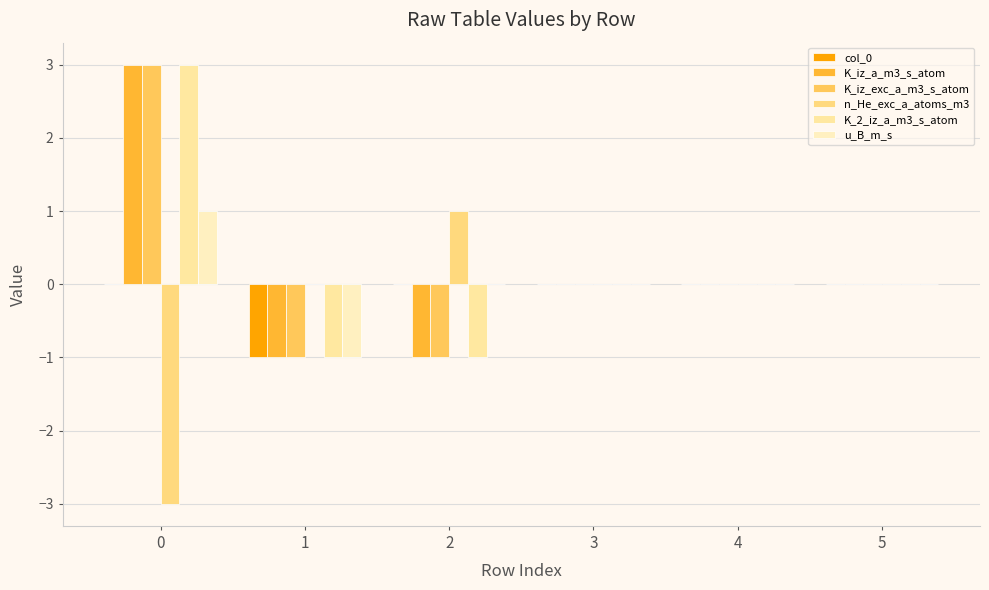

What is the minimum value for K_2_iz_a_m3_s_atom?

-1